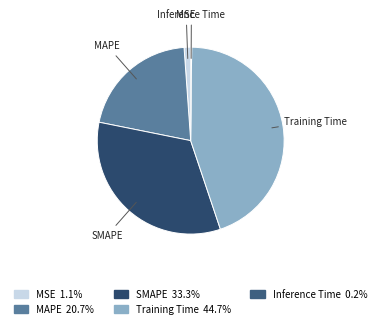

Is the sum of SMAPE and MAPE greater than half?

Yes